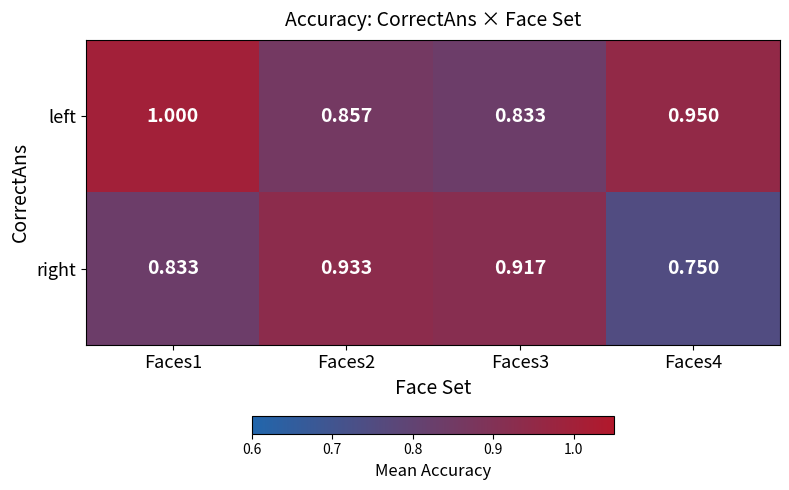

Rank the series by their average value, from highest to lowest.

left, right